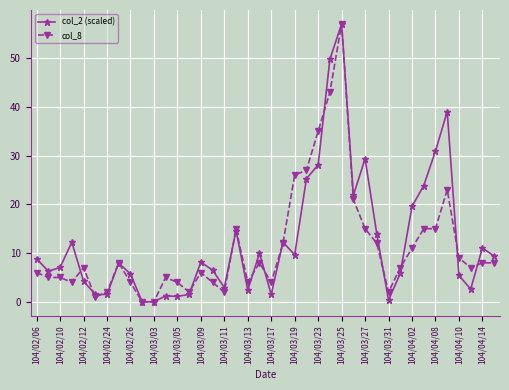

What is the maximum value shown in the chart?

57.0